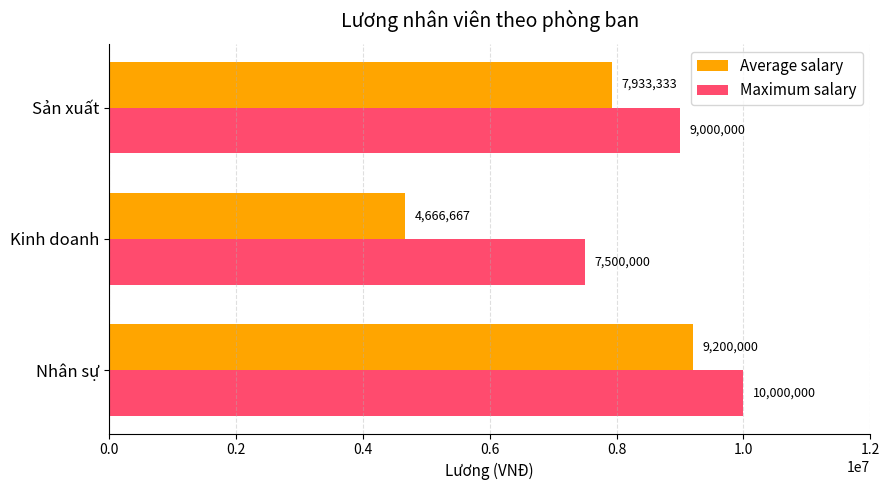

Rank the categories by Maximum salary value from highest to lowest.

Nhân sự, Sản xuất, Kinh doanh